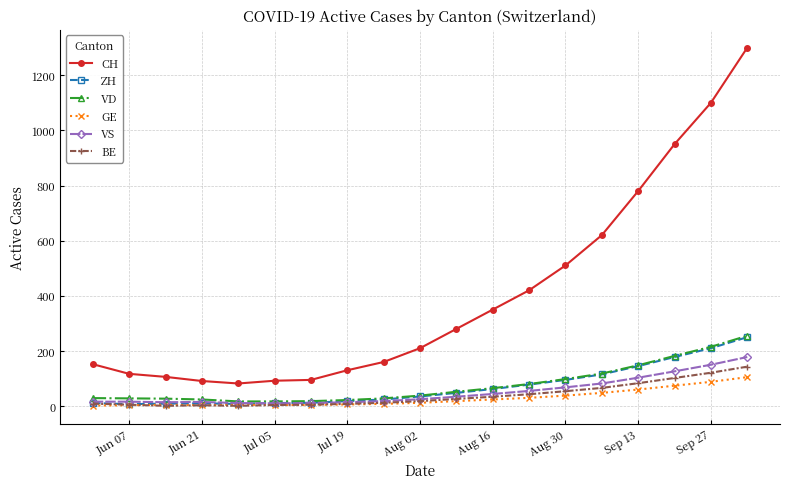

Which series has the widest spread of values?

CH